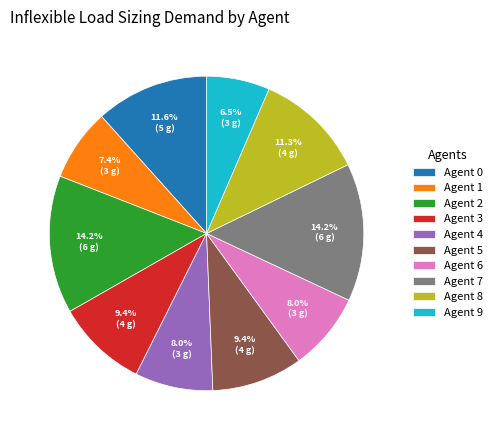

Which slice is the smallest?

Agent 9